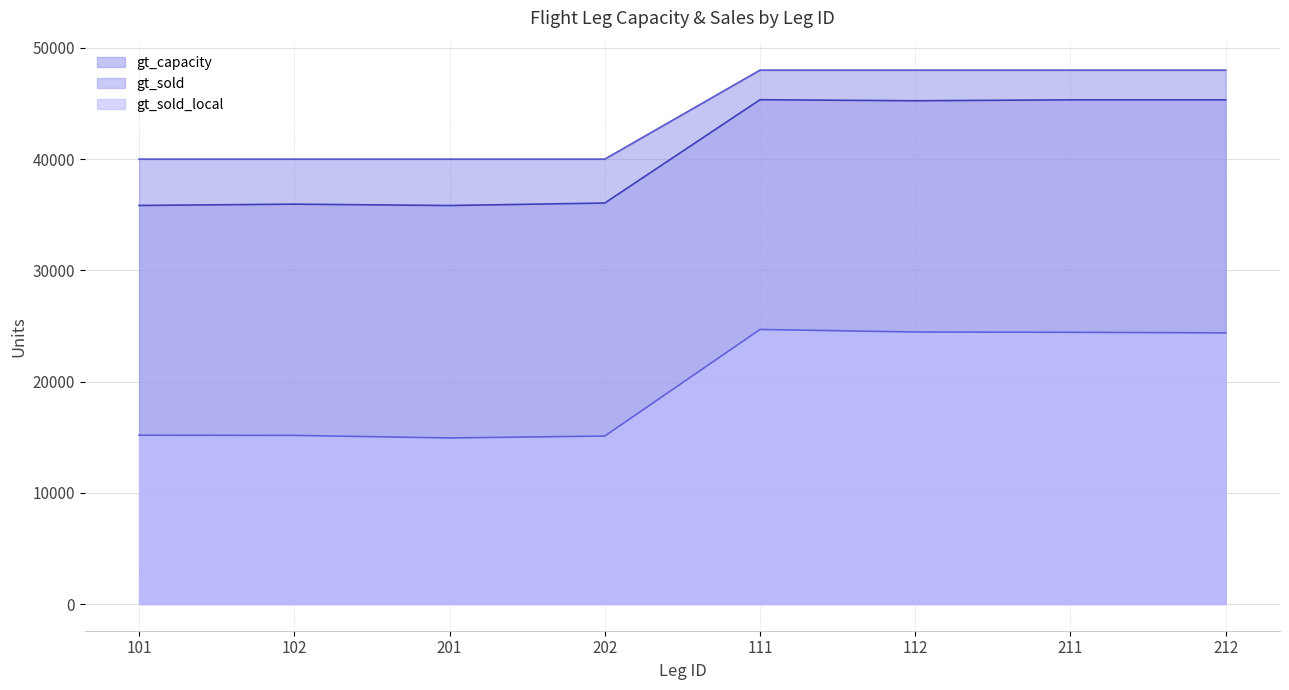

Reading right to left, list all the values displayed in this chart.

gt_sold_local: 24379	24430	24457	24684	15102	14930	15161	15179
gt_sold: 45329	45329	45248	45341	36052	35829	35952	35836
gt_capacity: 48000	48000	48000	48000	40000	40000	40000	40000